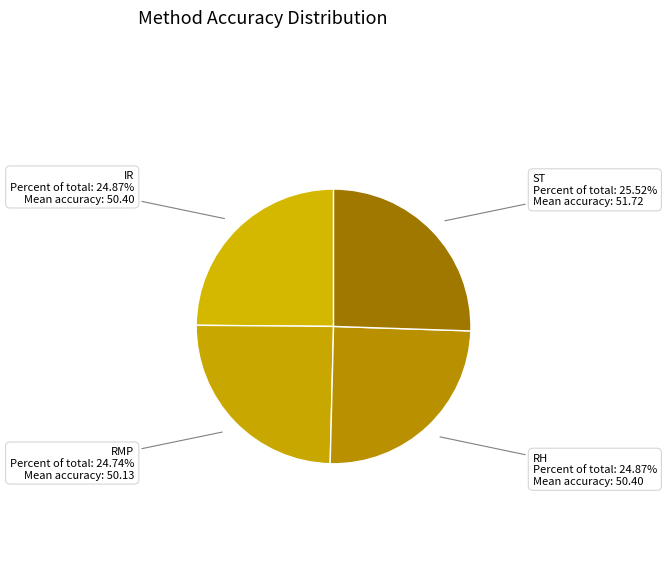

To the nearest percent, what is the average slice percentage?

25%